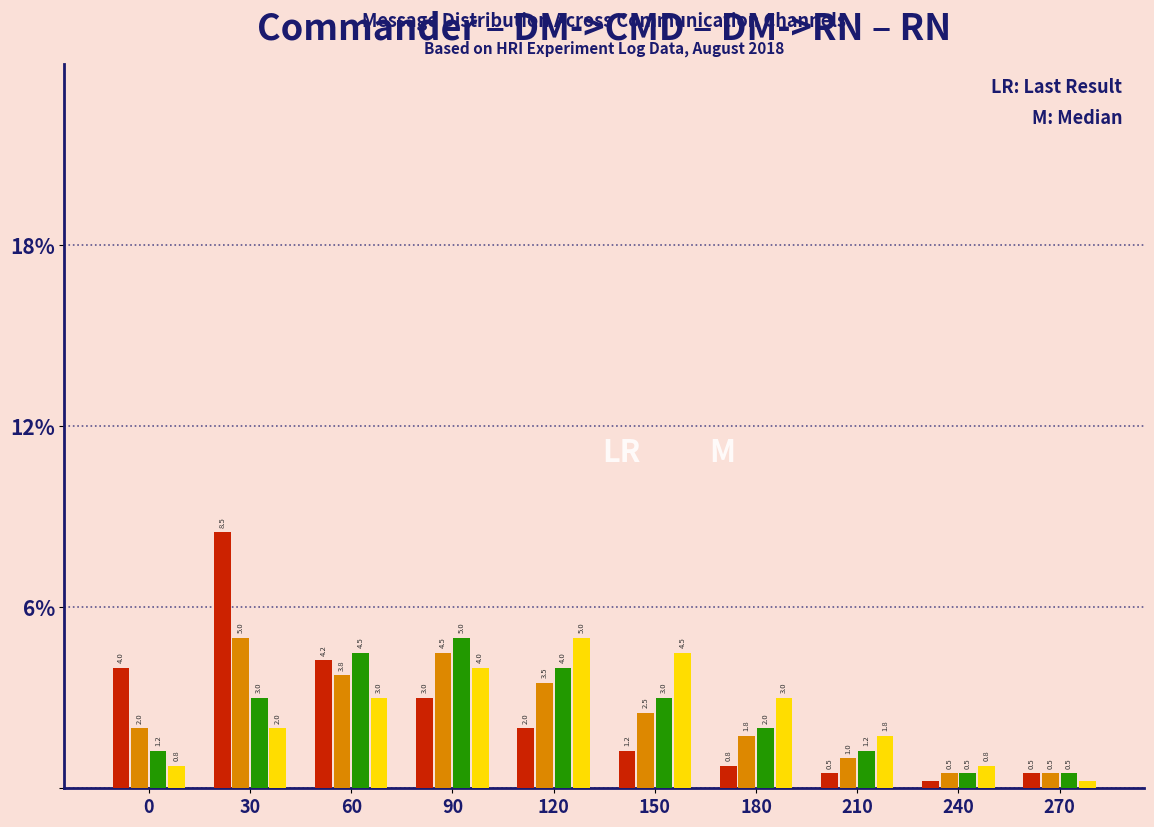

At which category is the sum across all series the highest?

30